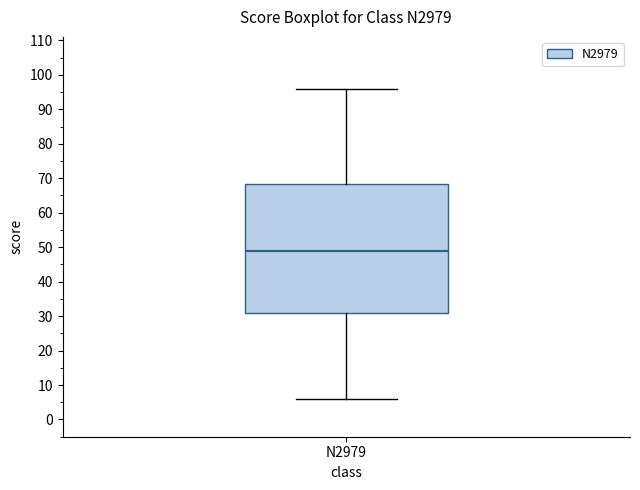

Where does the upper whisker of the box for N2979 end on the y-axis? The values are not printed on the chart, so give them approximately, as read against the axis.

96